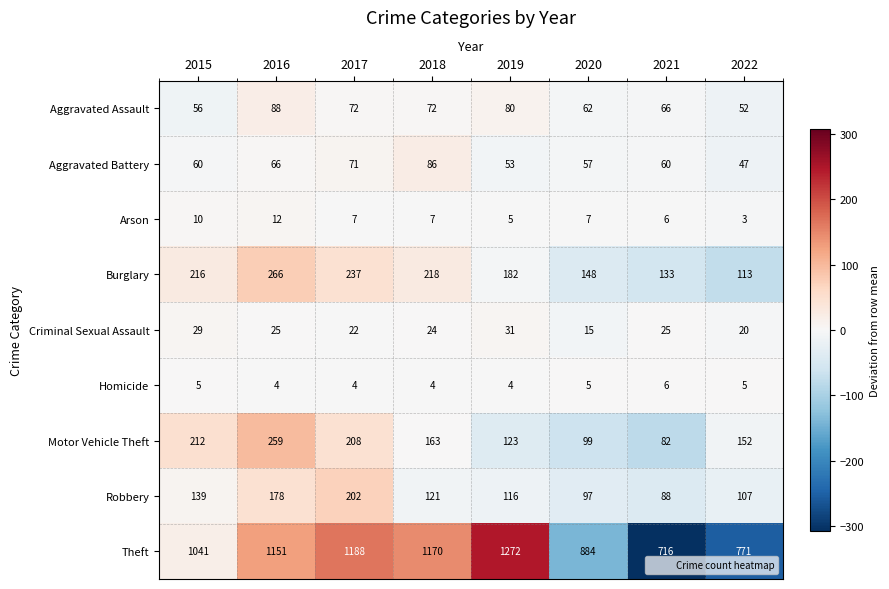

The value of Motor Vehicle Theft at 2022 is 38. True or false?

False